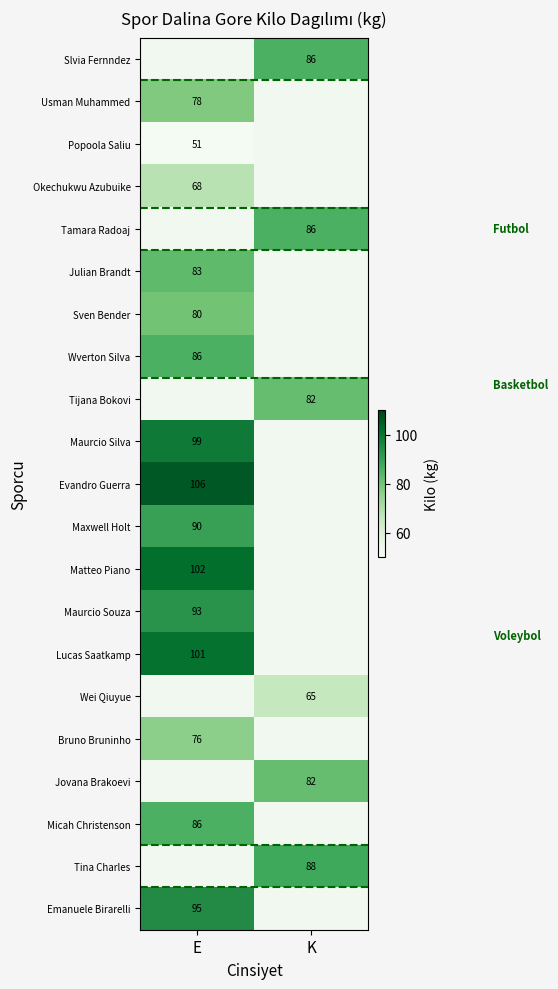

Is it true that Tina Charles equals 88 at K?

True